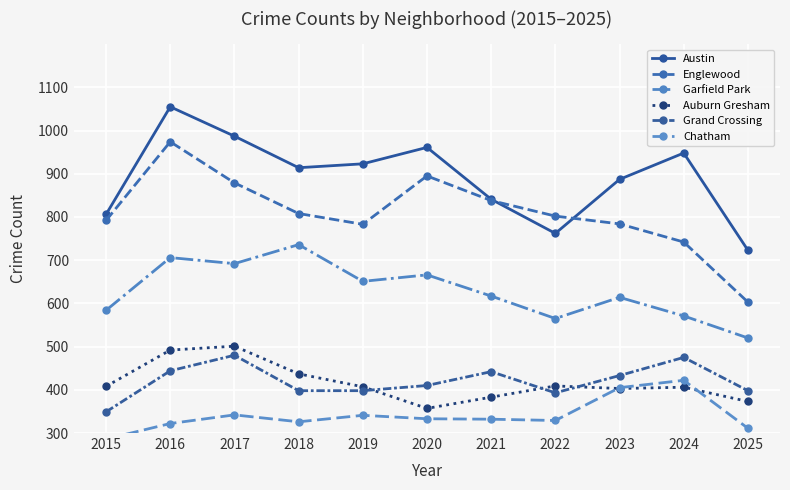

Which series has the largest range (max minus min)?

Englewood